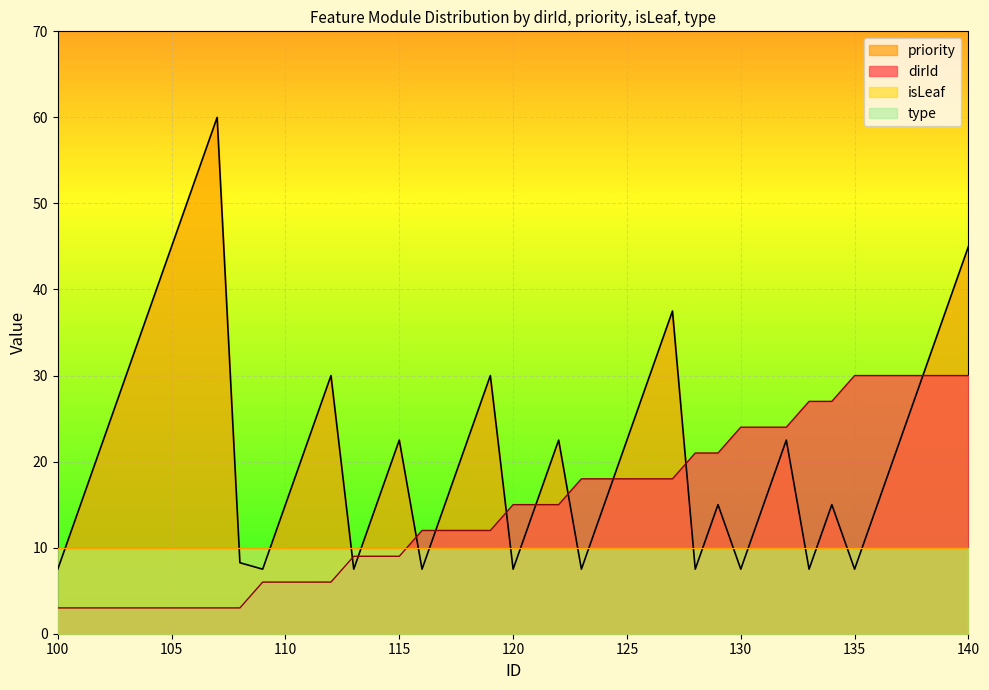

What is the difference between the maximum and second lowest values in the priority series?

52.5